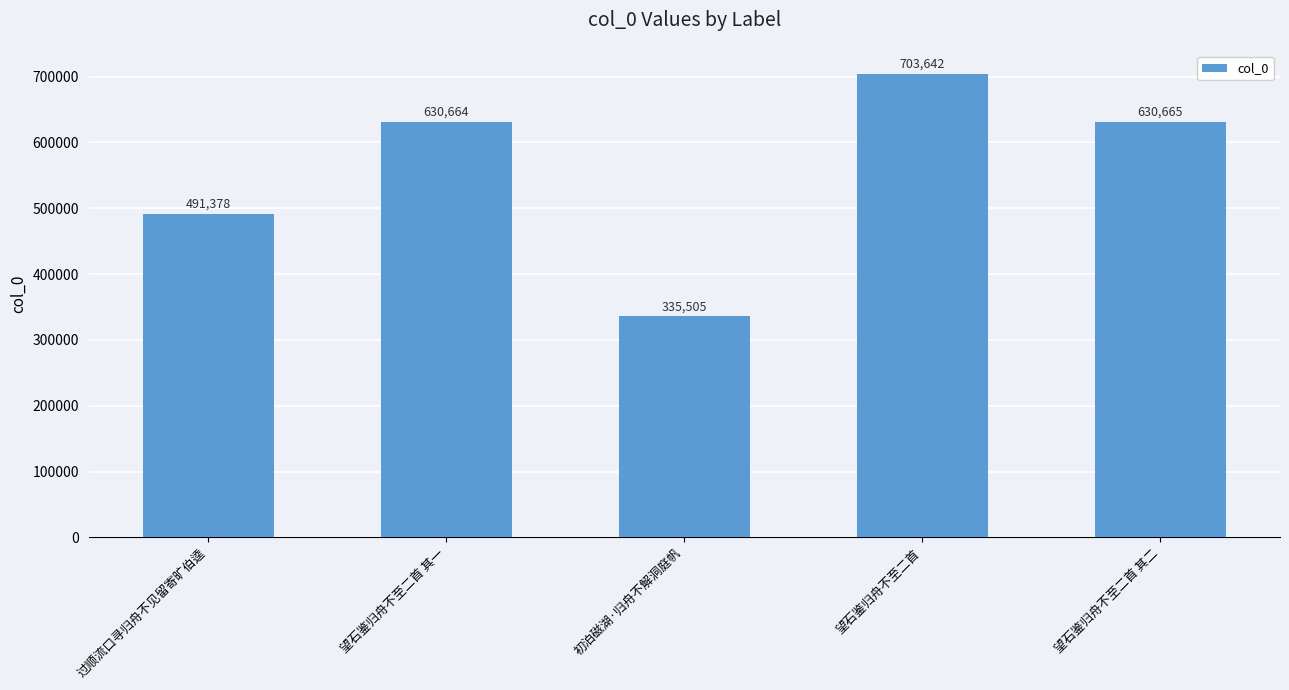

How many bars are there in total?

5